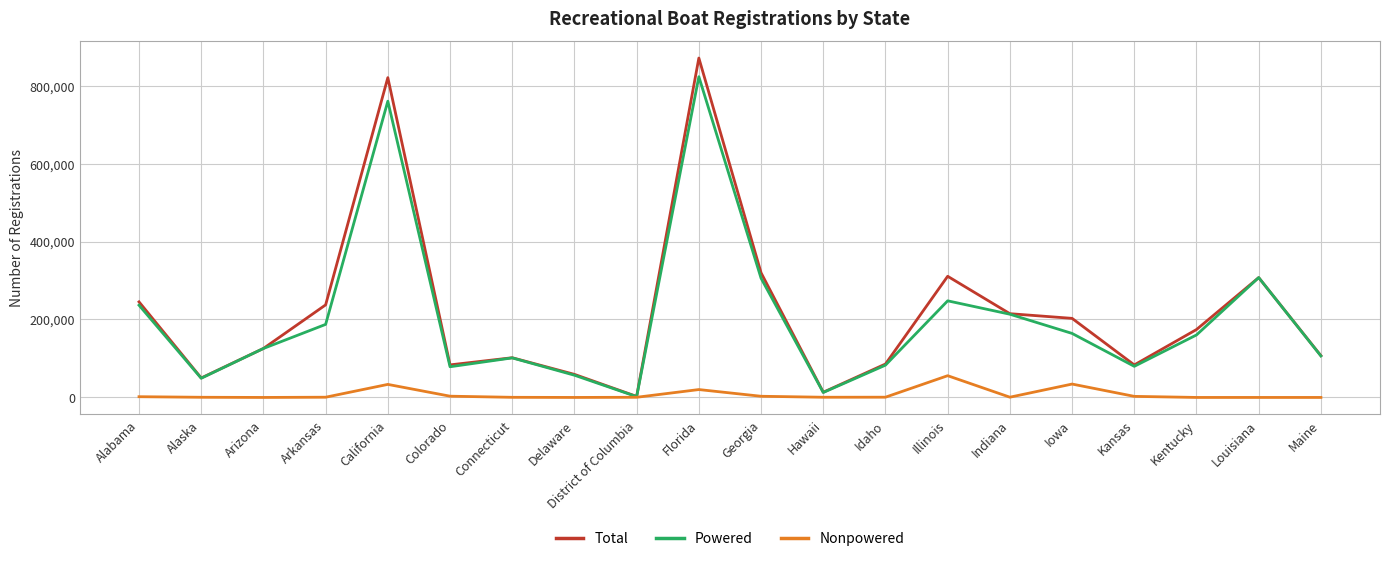

List the series in order of their peak value, highest first.

Total, Powered, Nonpowered